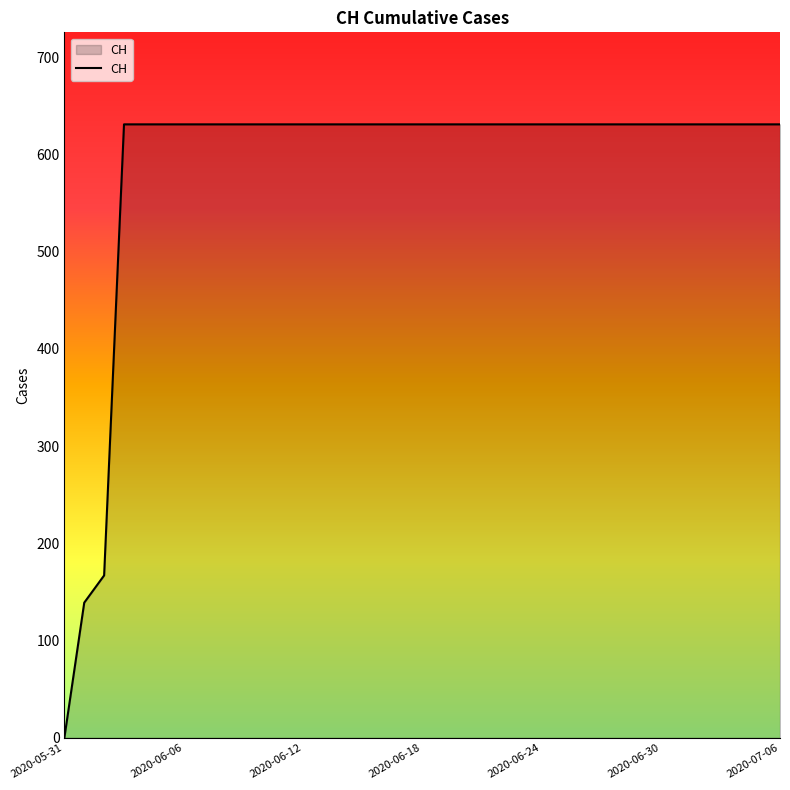

What is the difference between the maximum and minimum values?

631